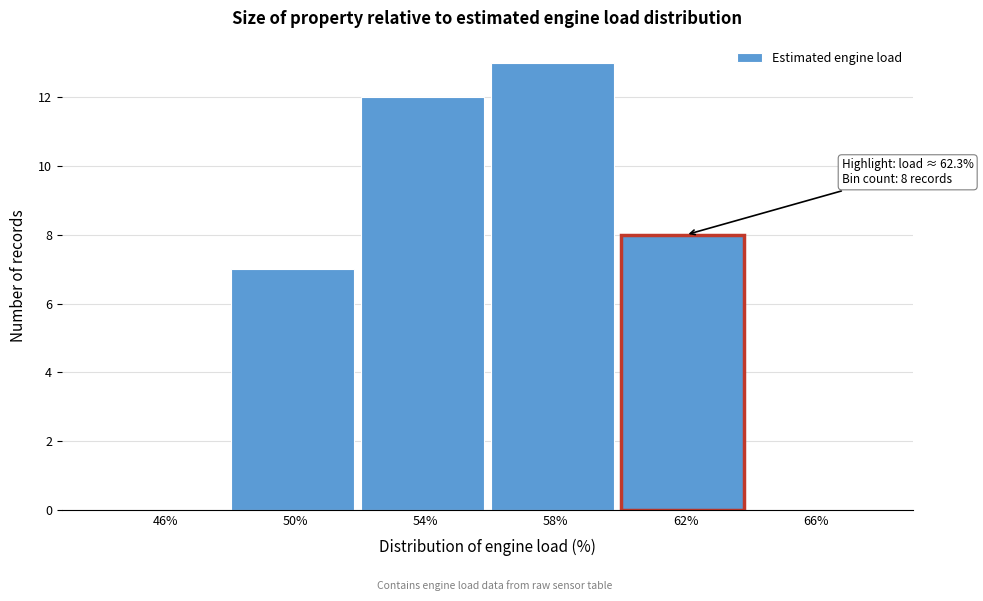

Reading right to left, transcribe all the data shown in this chart.

66%=0	62%=8	58%=13	54%=12	50%=7	46%=0